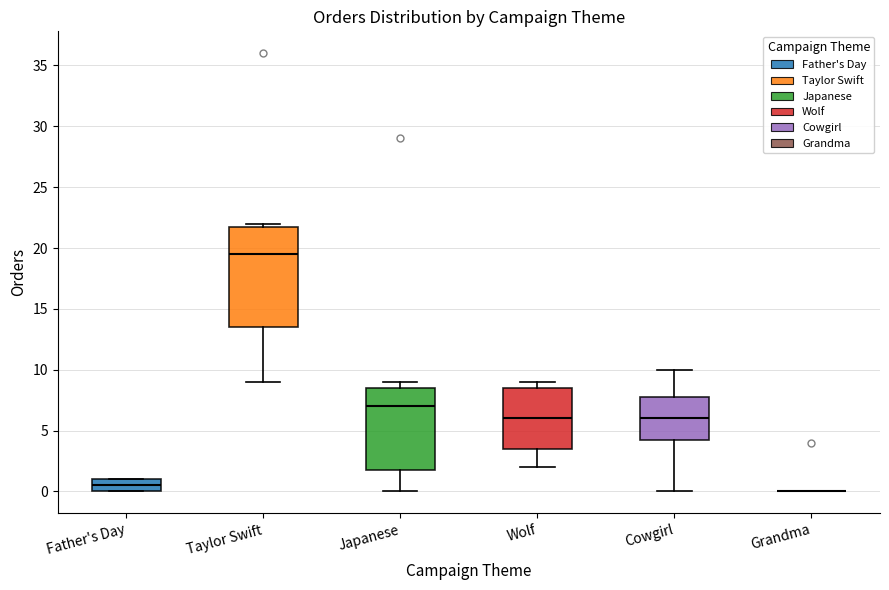

Reading left to right, transcribe this box plot: for each box, give where its median line is, the range the box spans, and where its two whiskers end, as read against the y-axis. The values are not printed on the chart, so give them approximately, as read against the axis.

Father's Day: median 0.5, box 0.0 to 1.0, whiskers 0.0 to 1.0
Taylor Swift: median 19.5, box 13.5 to 22.0, whiskers 9.0 to 22.0 (just above the box's upper edge)
Japanese: median 7.0, box 2.0 to 8.5, whiskers 0.0 to 9.0
Wolf: median 6.0, box 3.5 to 8.5, whiskers 2.0 to 9.0
Cowgirl: median 6.0, box 4.5 to 8.0, whiskers 0.0 to 10.0
Grandma: box collapsed to a line at 0.0, whiskers 0.0 to 0.0